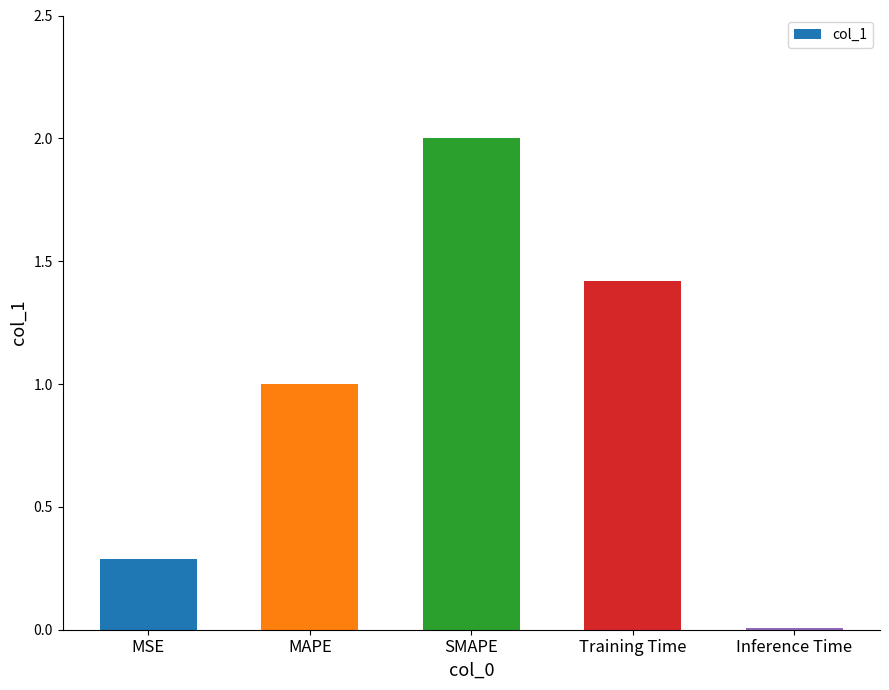

The chart shows a value of 2.4 at Training Time. True or false?

False